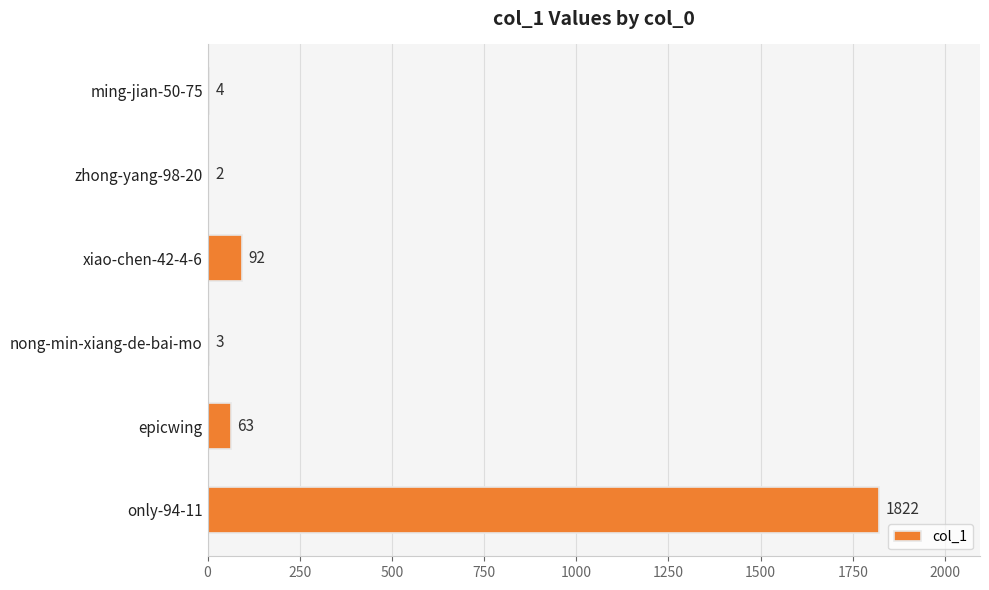

Where is the data nearest to the value 912?

xiao-chen-42-4-6